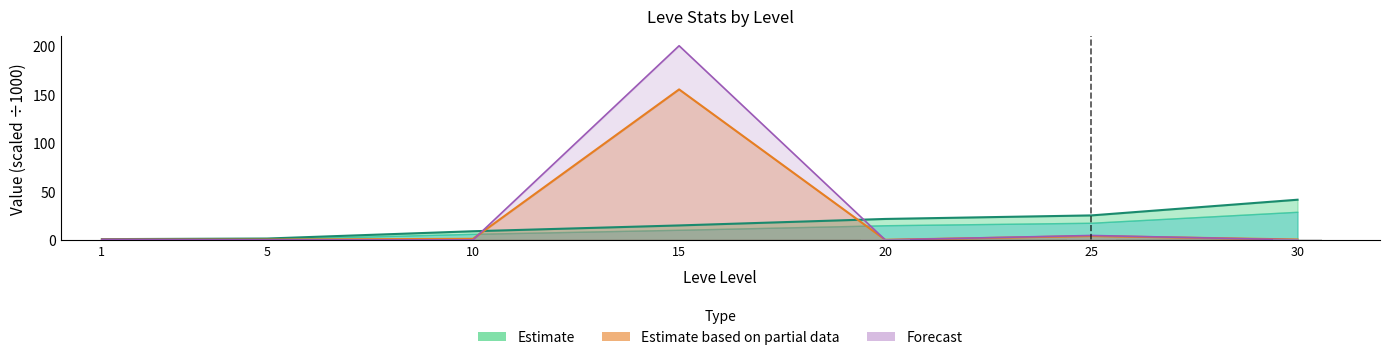

List the series in order of their peak value, highest first.

Forecast (HQ Price ÷1000), Estimate based on partial data (Avg Price ÷1000), Estimate (Leve EXP ÷1000)